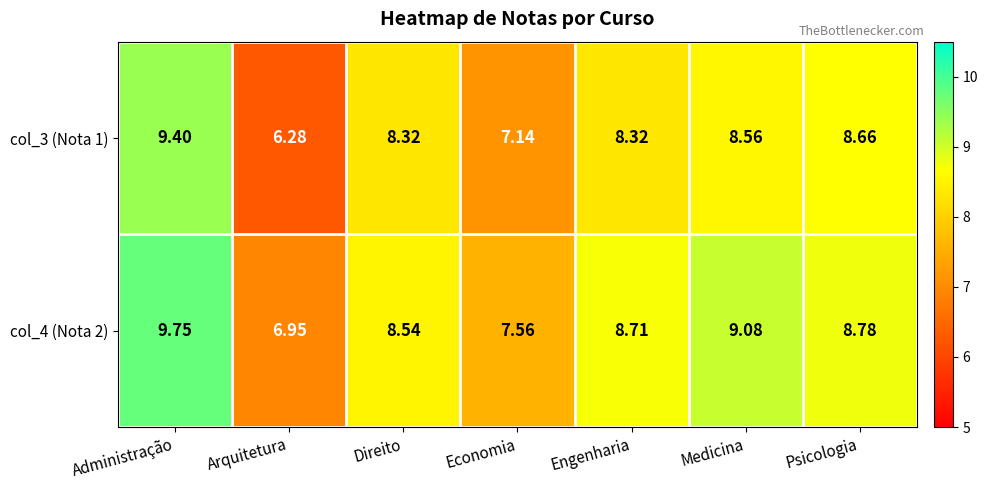

Which series has the widest spread of values?

col_3 (Nota 1)